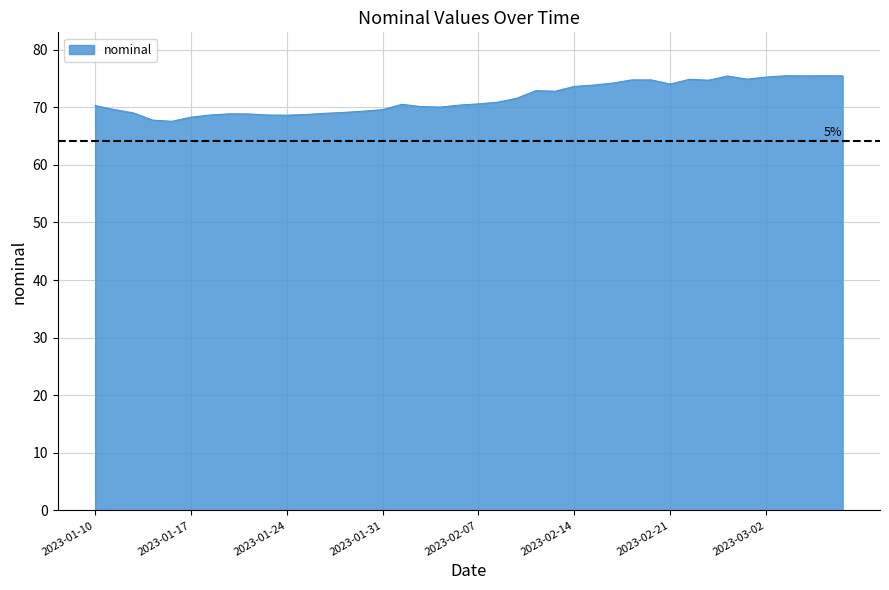

What is the greatest value displayed?

75.5